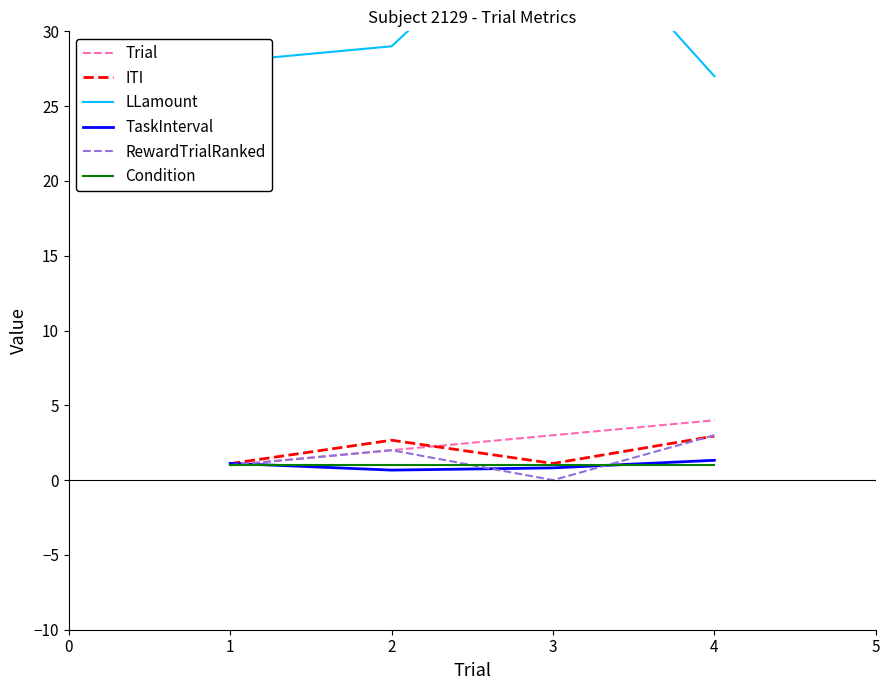

Rank the series by their maximum value, from highest to lowest.

LLamount, Trial, RewardTrialRanked, ITI, TaskInterval, Condition